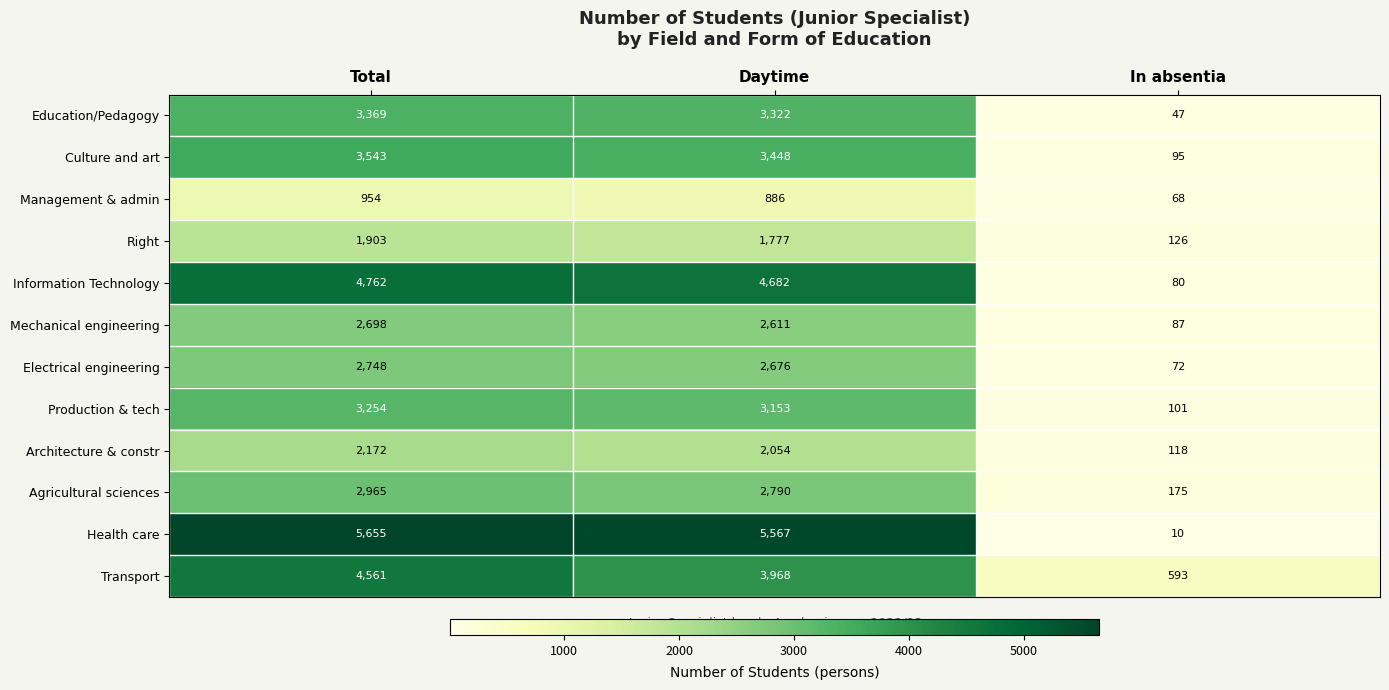

Which series changed the most between Total and In absentia?

Health care